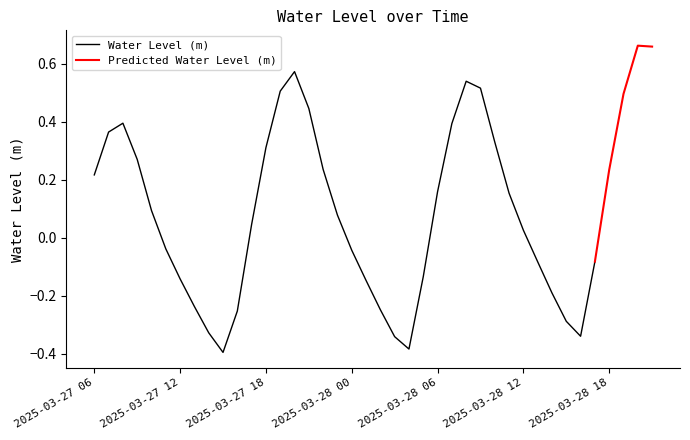

What is the sum of all values?

4.0